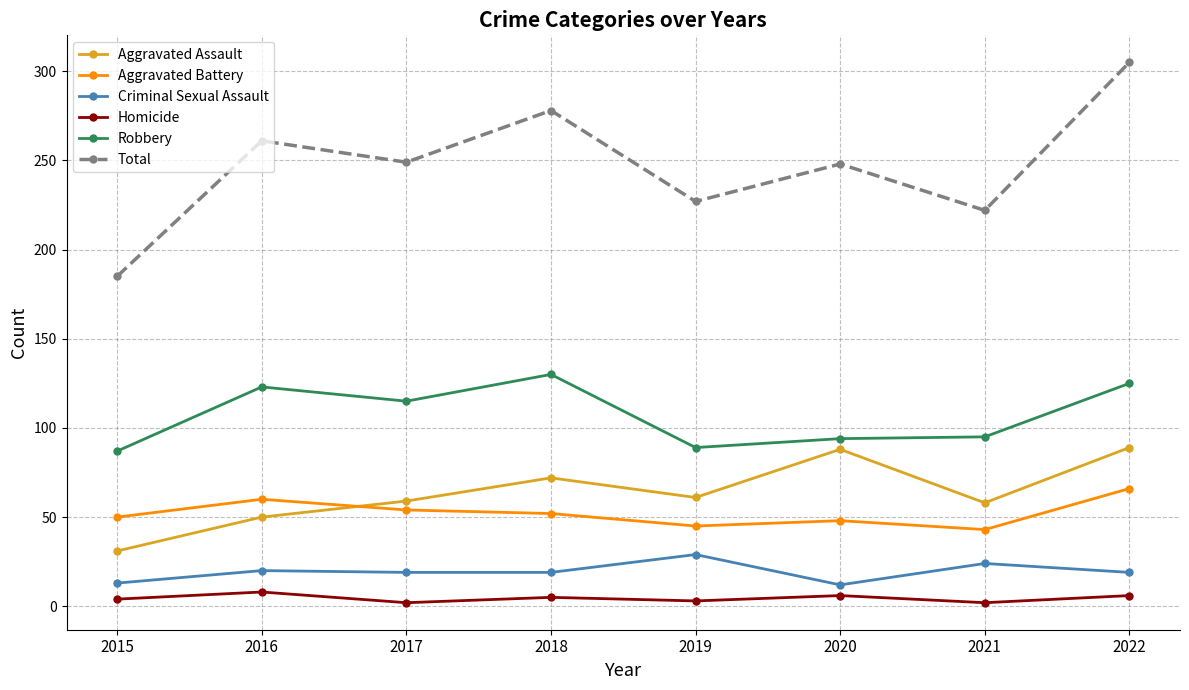

True or false: Aggravated Assault and Robbery cross at least once.

False